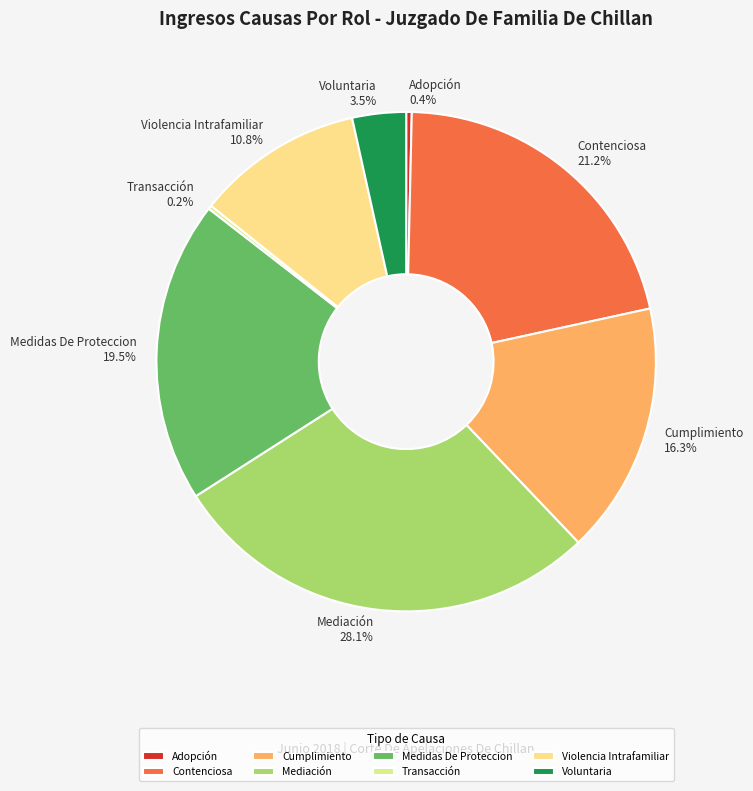

To the nearest percent, what is the difference between the Adopción and Violencia Intrafamiliar slice percentages?

10%